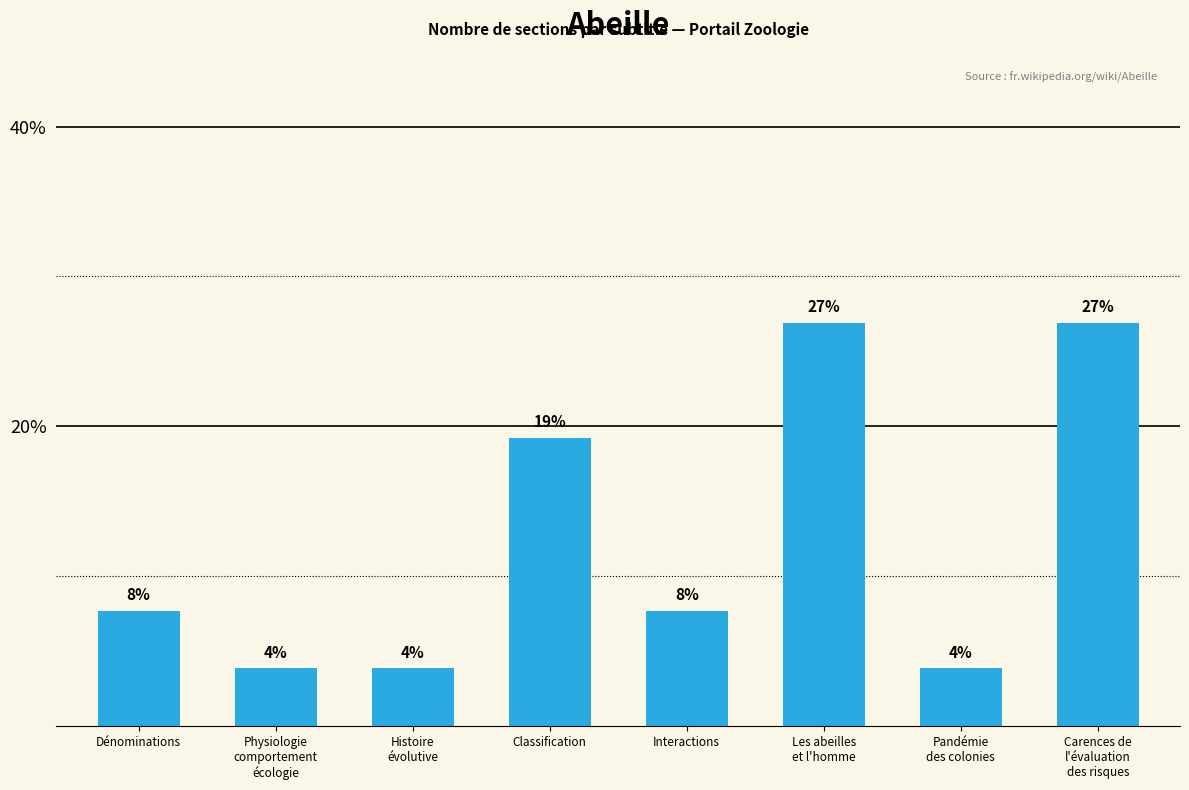

Rank the categories by value from highest to lowest.

Les abeilles
et l'homme, Carences de
l'évaluation
des risques, Classification, Dénominations, Interactions, Physiologie
comportement
écologie, Histoire
évolutive, Pandémie
des colonies